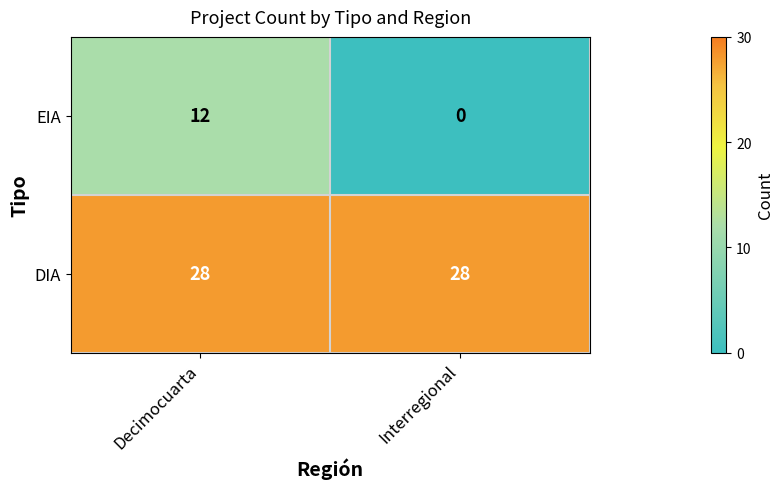

What is the spread (max minus min) of values at Interregional?

28